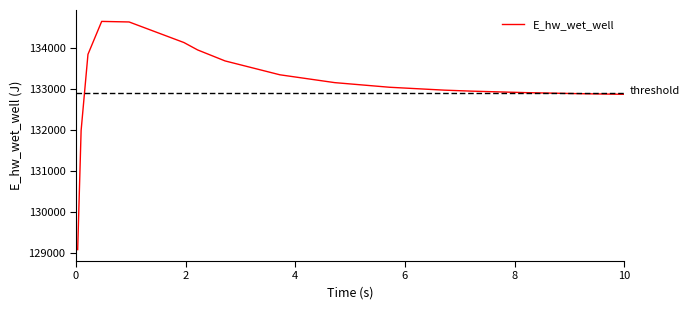

What is the difference between the maximum and minimum values?

5573.1